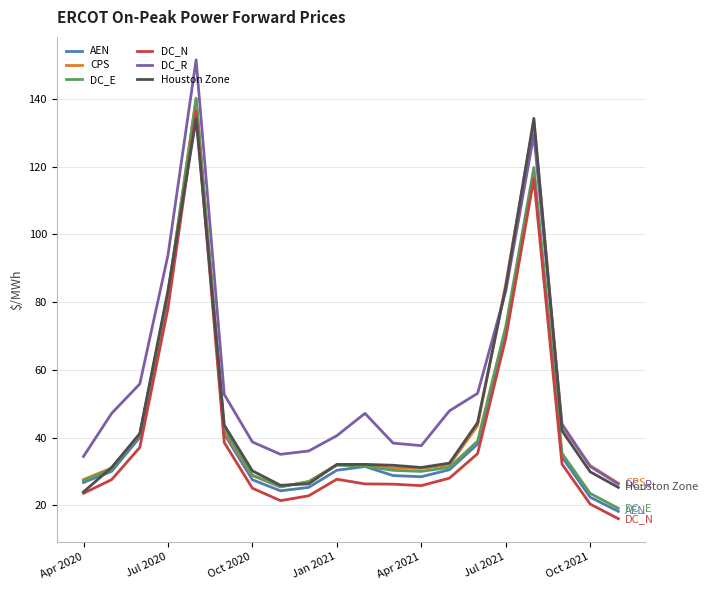

True or false: DC_R and DC_E intersect in this chart.

False